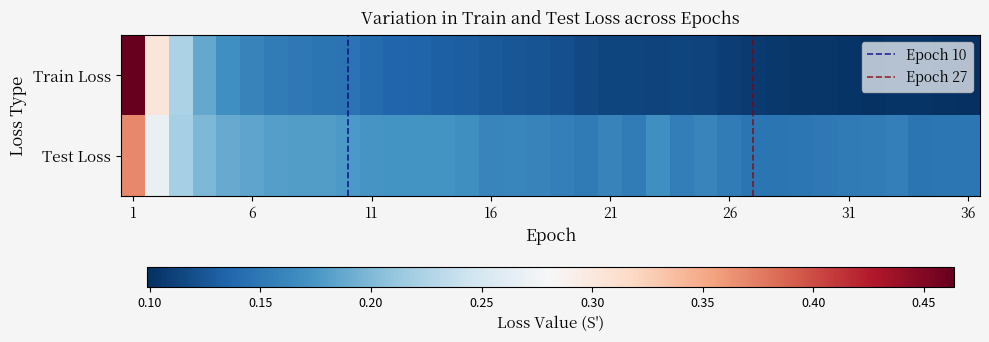

Which series has the largest range (max minus min)?

Train Loss